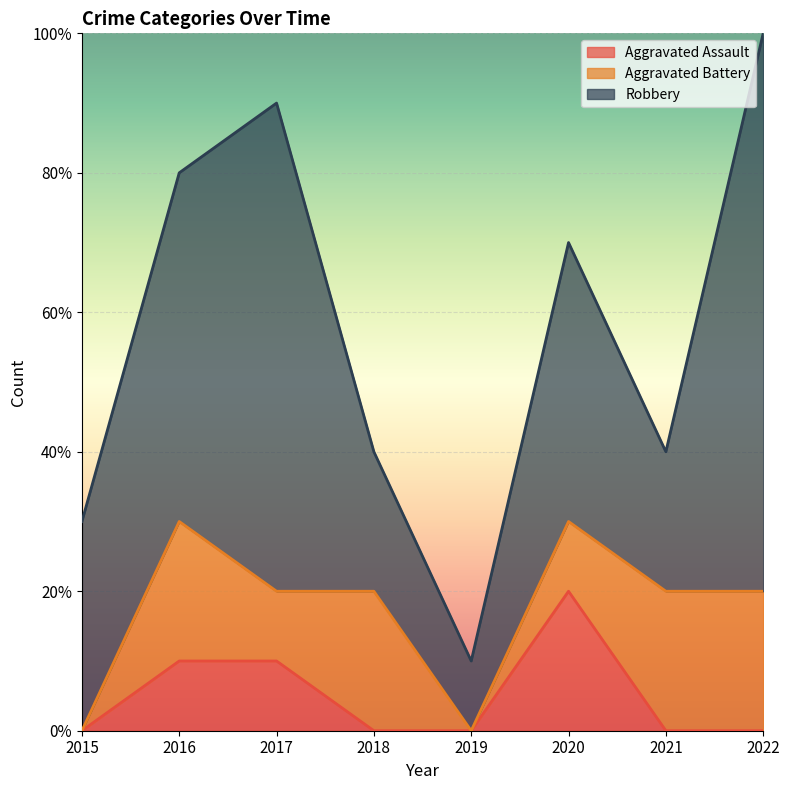

Reading right to left, what are all the values shown in this chart?

Aggravated Assault: 2022=0	2021=0	2020=2	2019=0	2018=0	2017=1	2016=1	2015=0
Aggravated Battery: 2022=2	2021=2	2020=1	2019=0	2018=2	2017=1	2016=2	2015=0
Robbery: 2022=8	2021=2	2020=4	2019=1	2018=2	2017=7	2016=5	2015=3